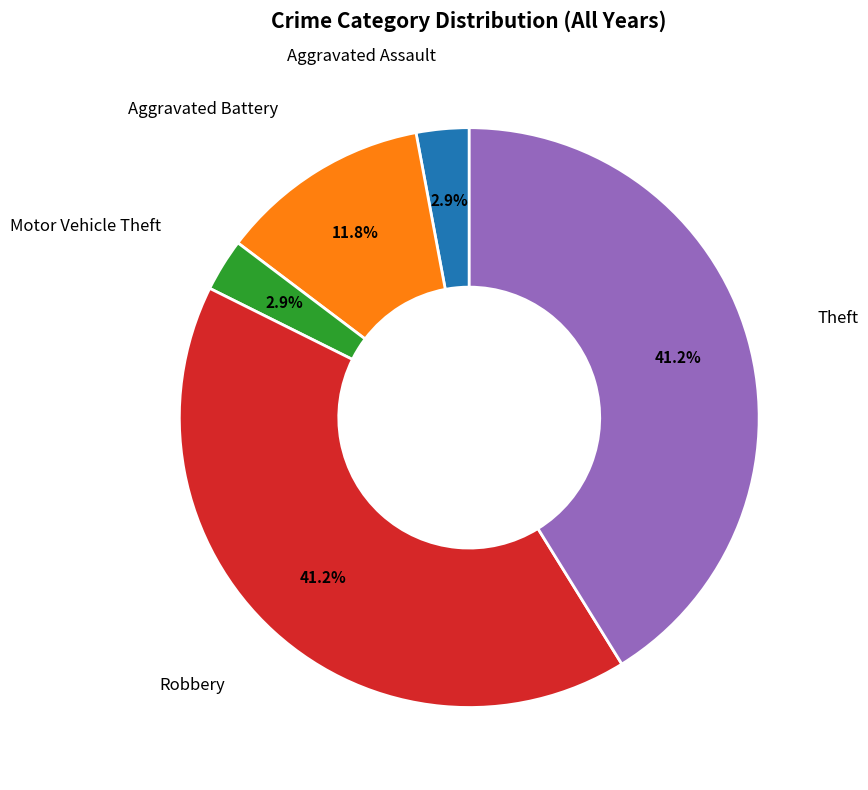

Does any single category account for the majority?

No